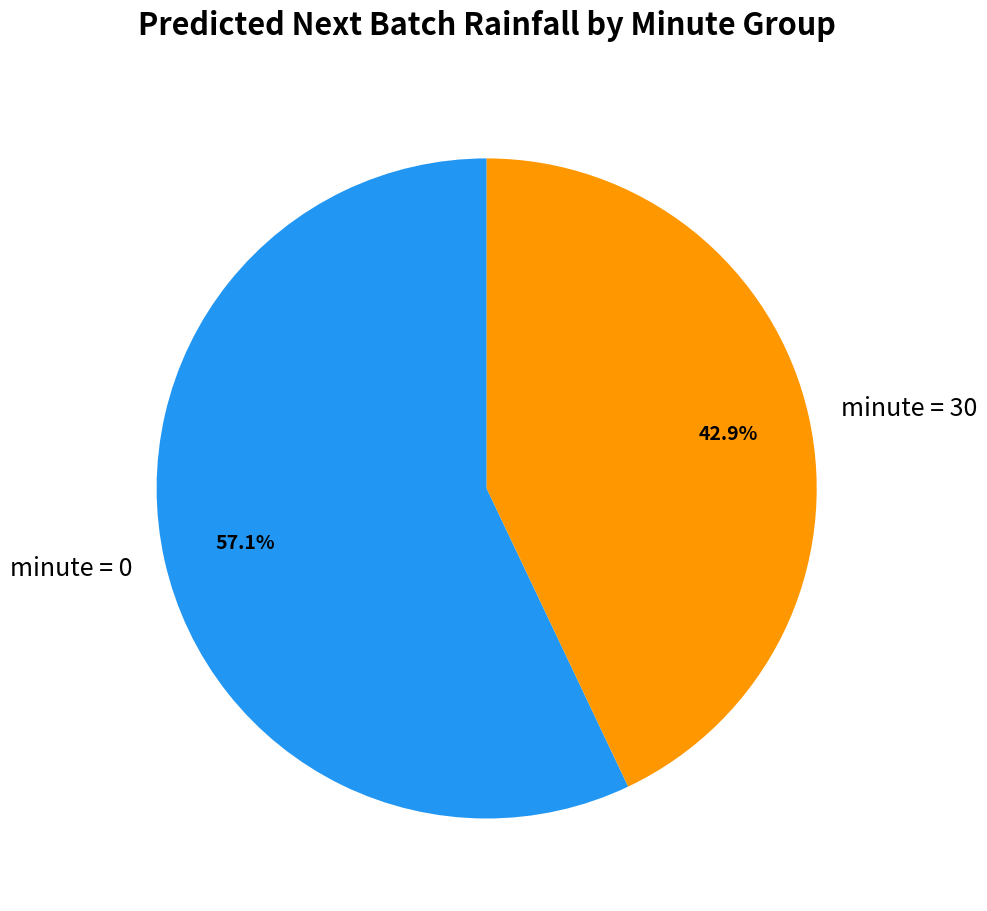

Which category has the biggest portion of the pie?

minute = 0